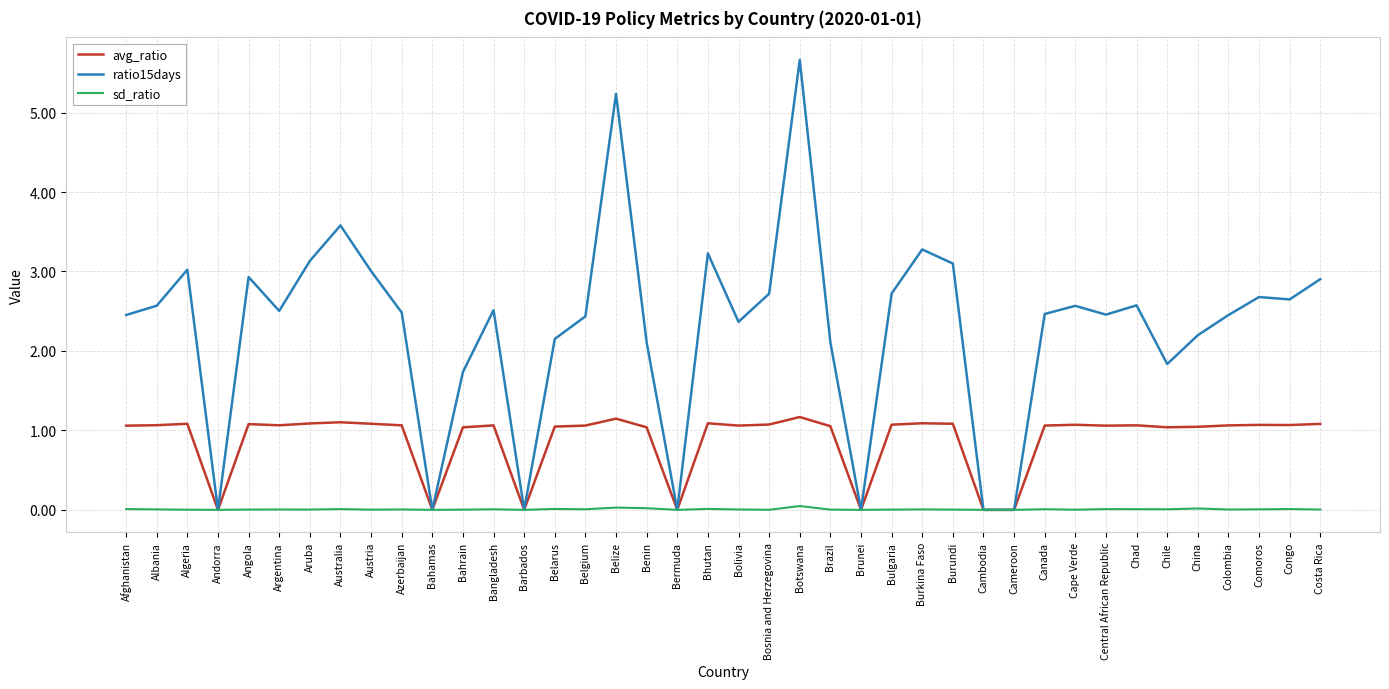

List the series in order of their peak value, highest first.

ratio15days, avg_ratio, sd_ratio